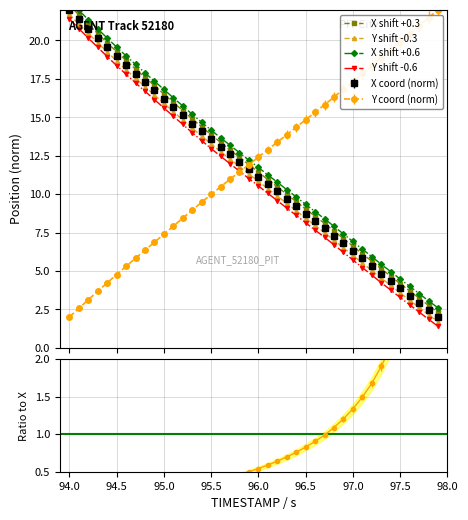

True or false: X shift +0.3 and X shift +0.6 intersect in this chart.

False